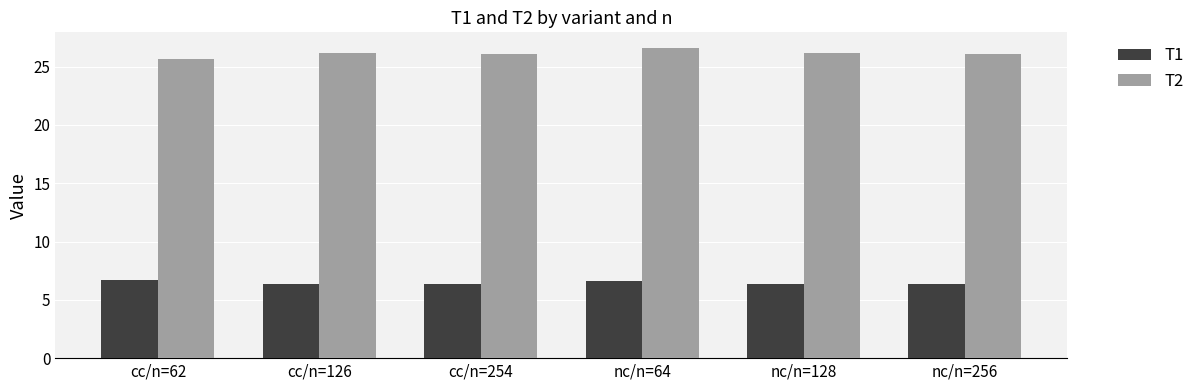

The value of T2 at nc/n=128 is 13.9. True or false?

False